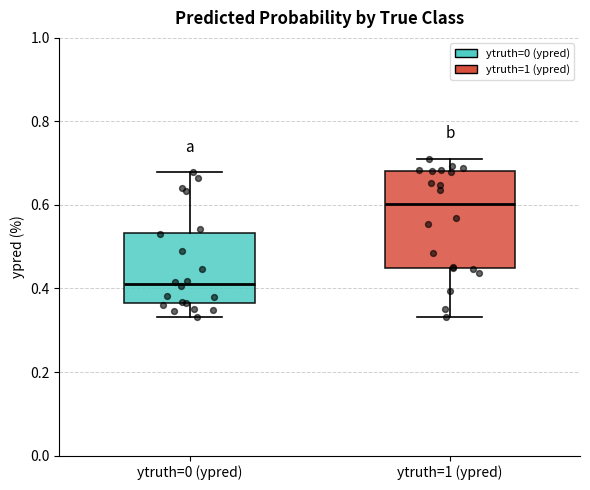

Reading left to right, read every box against the y-axis: the position of its median line, the range the box covers, and the ends of its whiskers. The values are not printed on the chart, so give them approximately, as read against the axis.

ytruth=0 (ypred): median 0.42, box 0.36 to 0.54, whiskers 0.34 to 0.68
ytruth=1 (ypred): median 0.60, box 0.44 to 0.68, whiskers 0.34 to 0.70